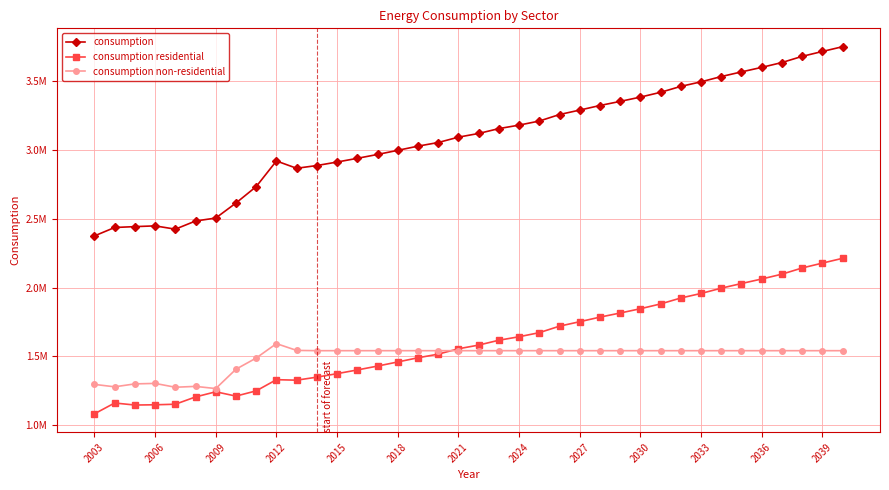

Which series has the largest range (max minus min)?

consumption